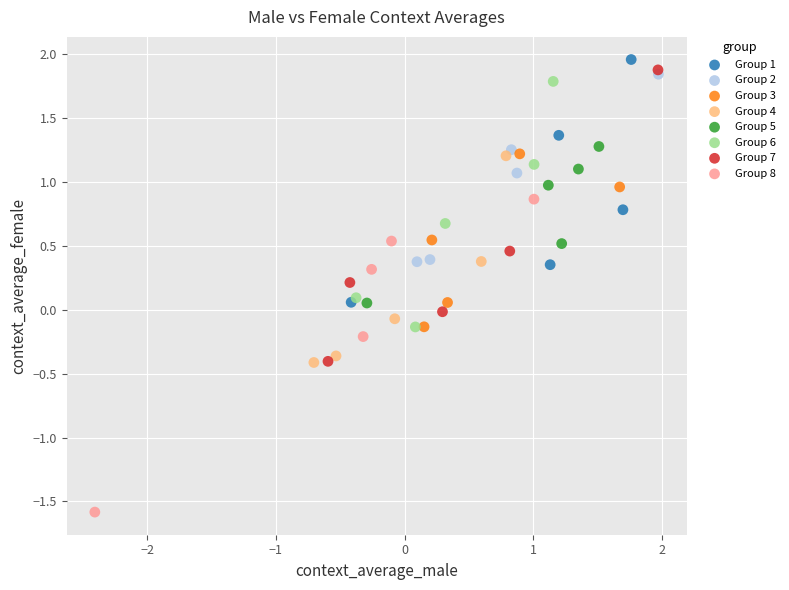

Which series has the widest spread of Y values?

Group 8